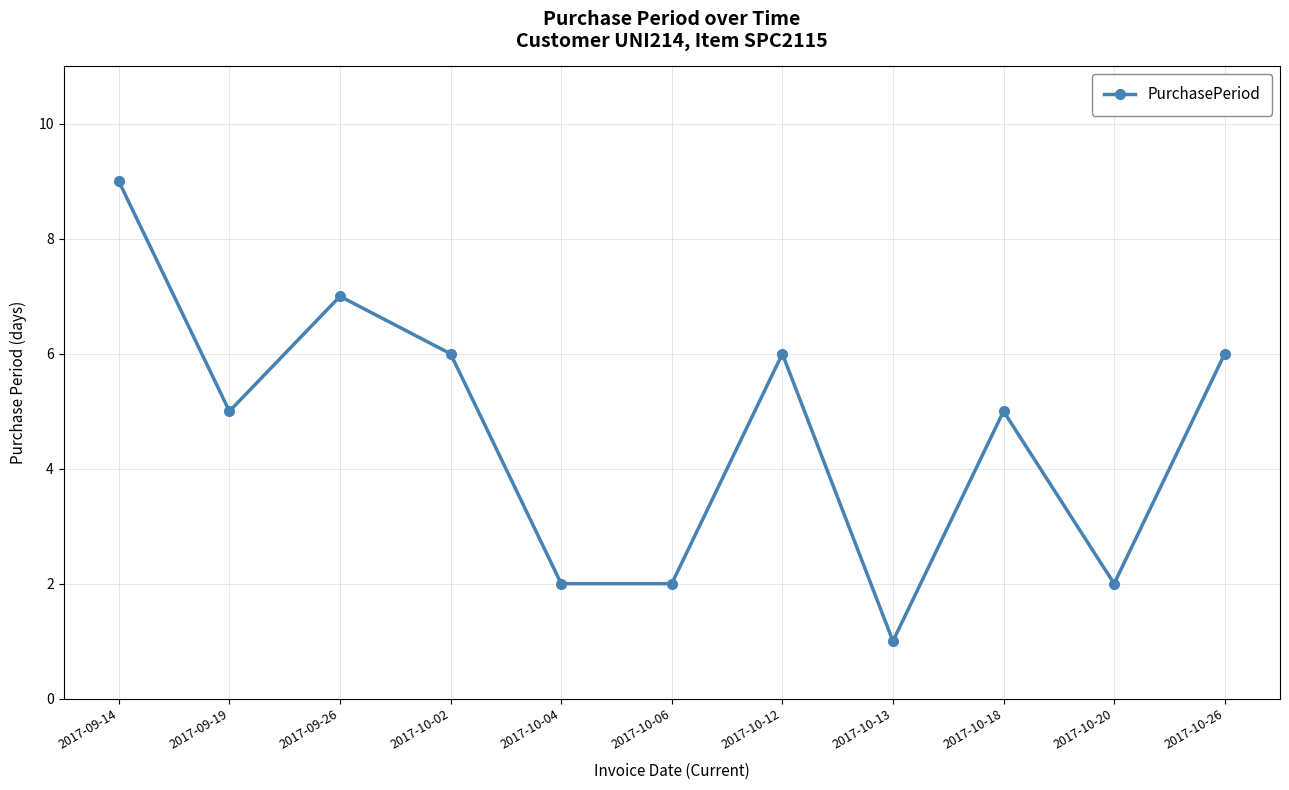

True or false: the data has more than 2 interior local peaks.

True